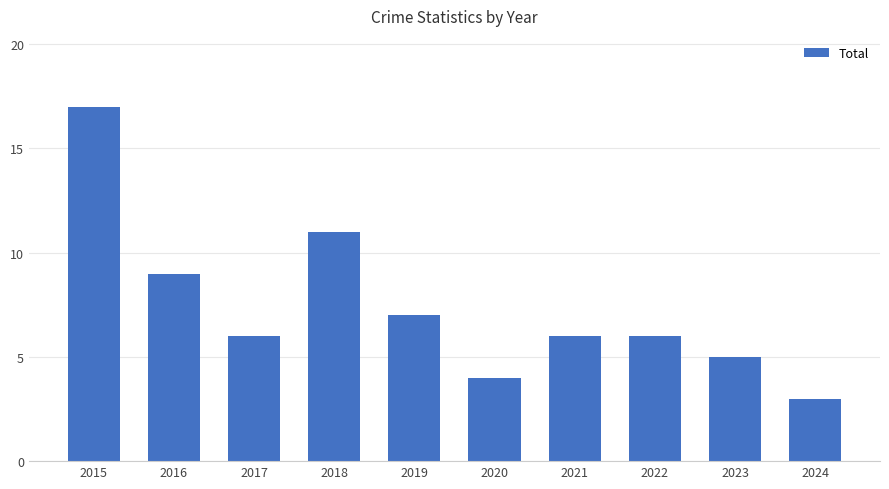

What is the difference between the second highest and minimum values?

8